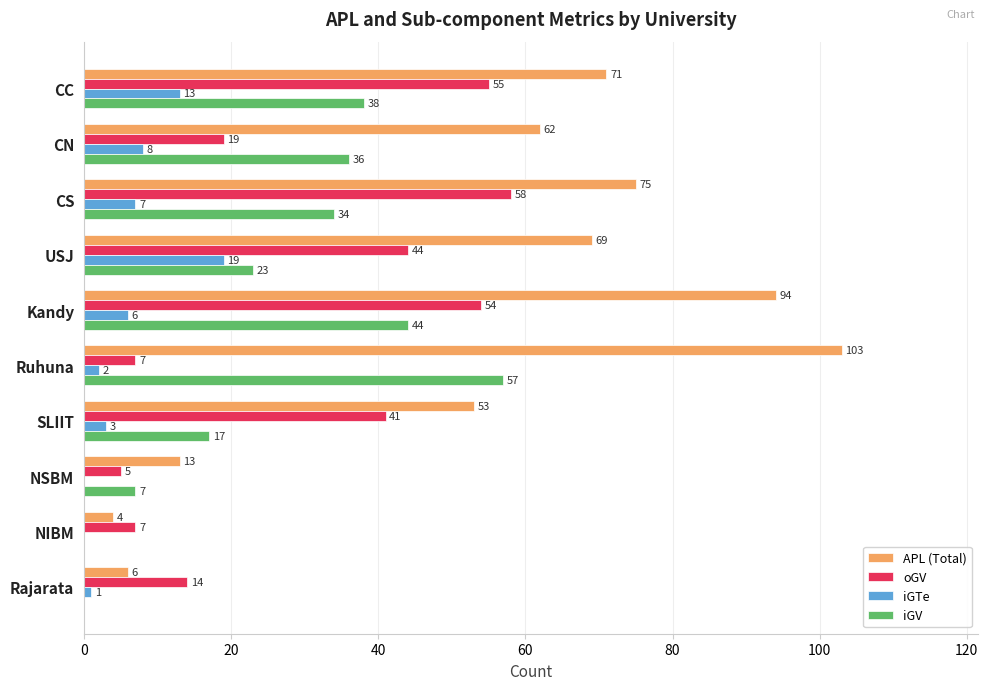

True or false: oGV has a value of 22 at CS.

False